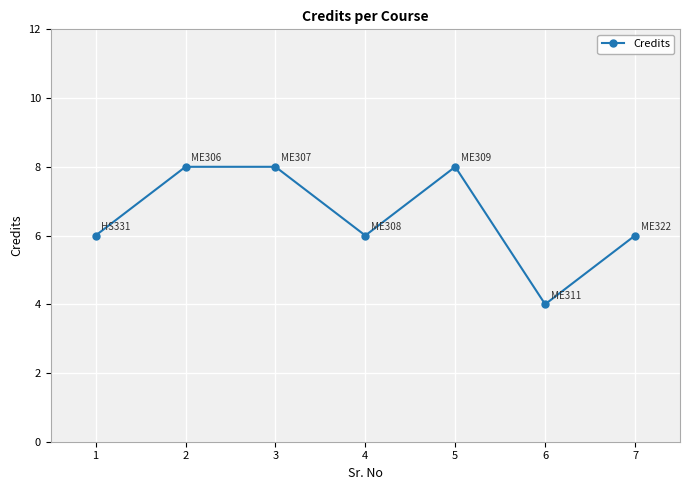

What is the approximate value at 1?

6